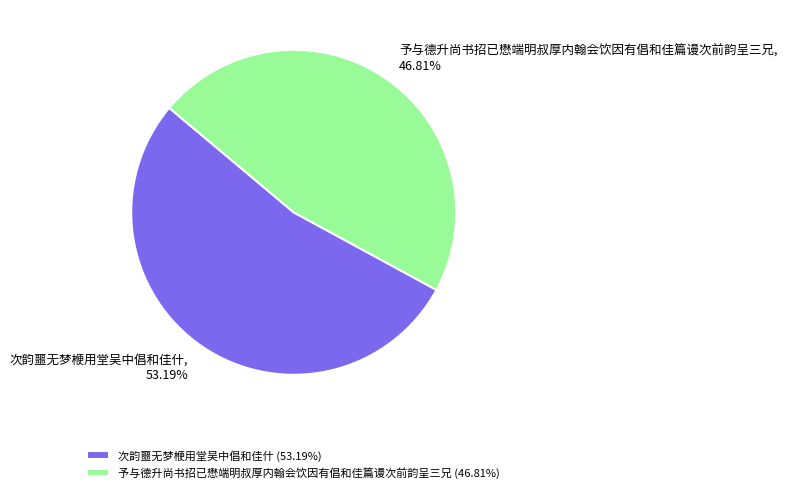

To the nearest percent, what is the difference between the 予与德升尚书招已懋端明叔厚内翰会饮因有倡和佳篇谩次前韵呈三兄 and 次韵噩无梦楩用堂吴中倡和佳什 slice percentages?

6%